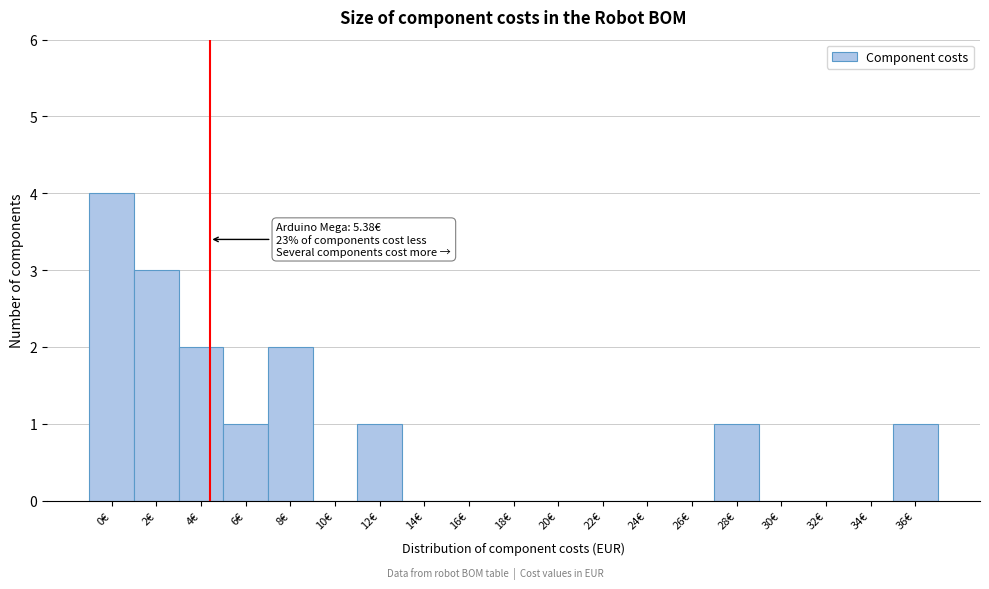

Reading right to left, transcribe all the data shown in this chart.

36€=1	34€=0	32€=0	30€=0	28€=1	26€=0	24€=0	22€=0	20€=0	18€=0	16€=0	14€=0	12€=1	10€=0	8€=2	6€=1	4€=2	2€=3	0€=4